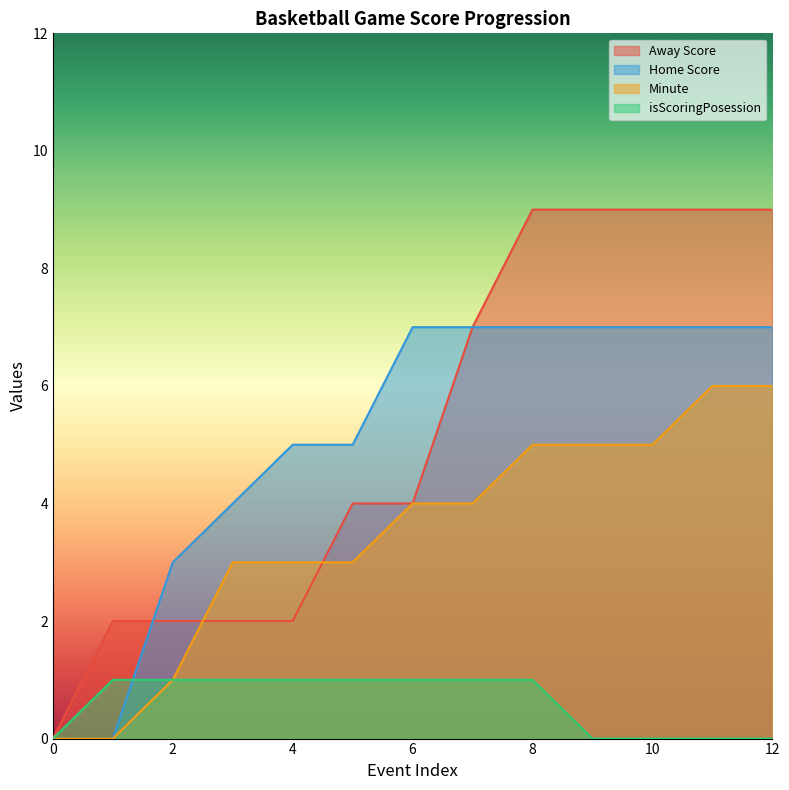

How many times do isScoringPosession and Home Score cross each other?

1